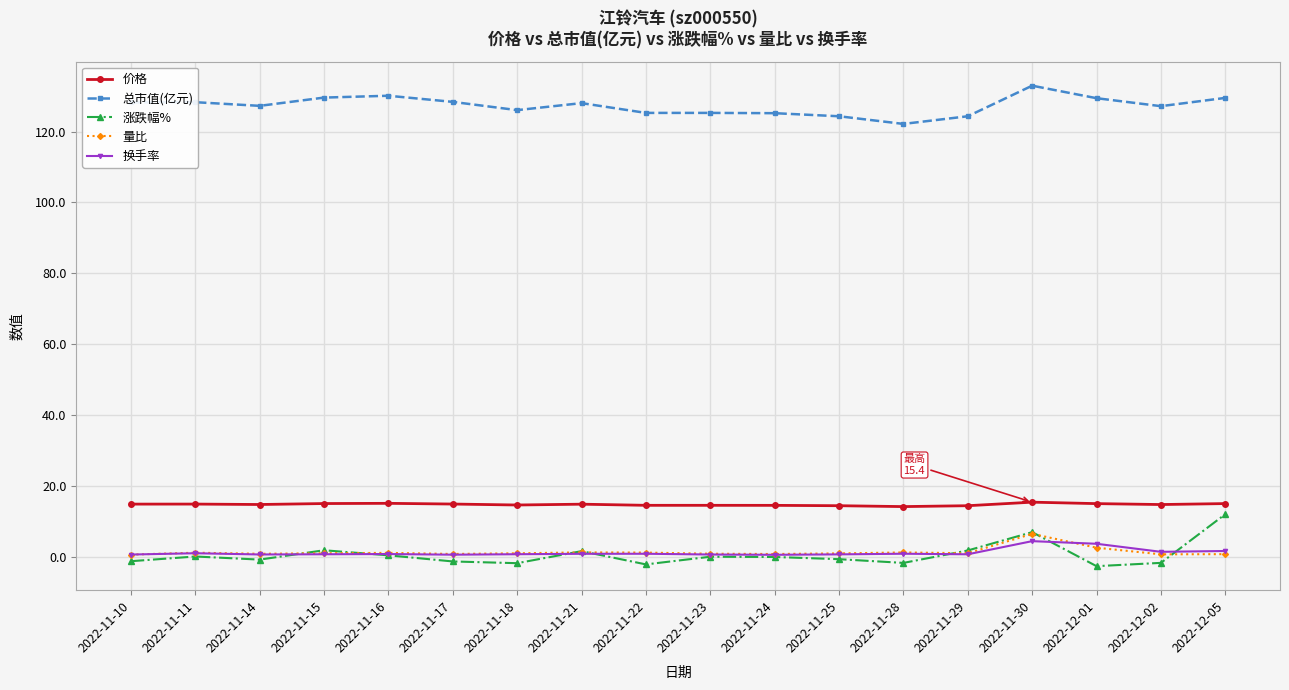

Is the value of 涨跌幅% at 2022-12-01 greater than the value of 价格 at 2022-12-02?

No